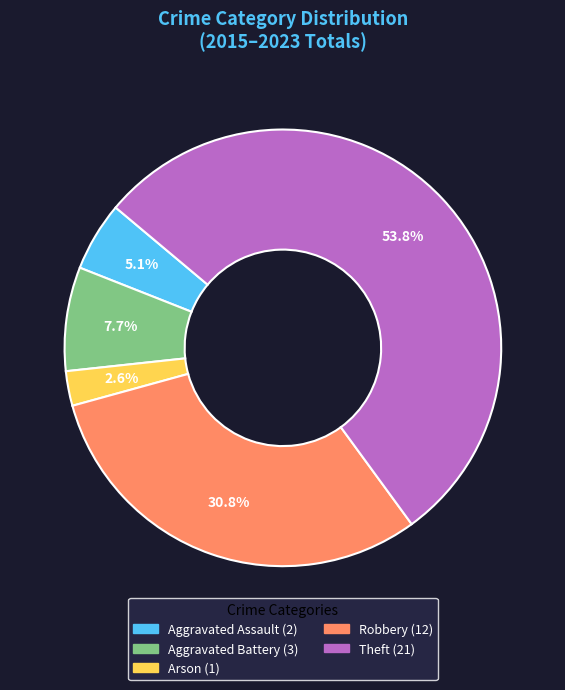

Combined, do Arson and Aggravated Battery account for over 50%?

No